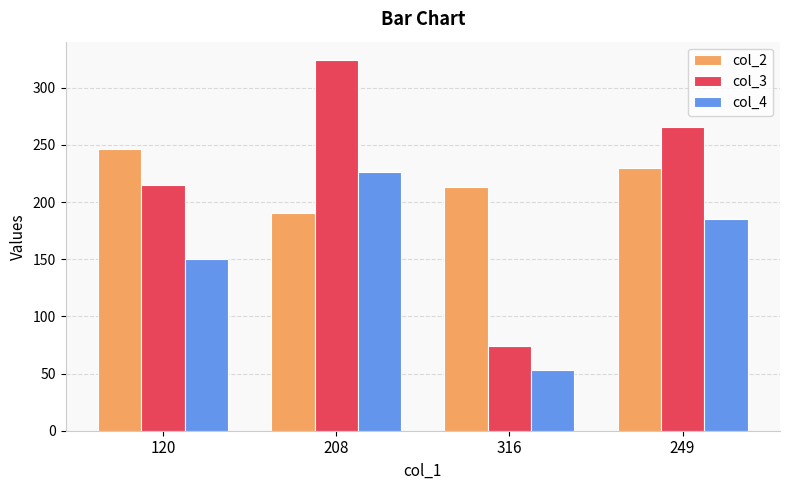

What is the total value across all series at 249?

681